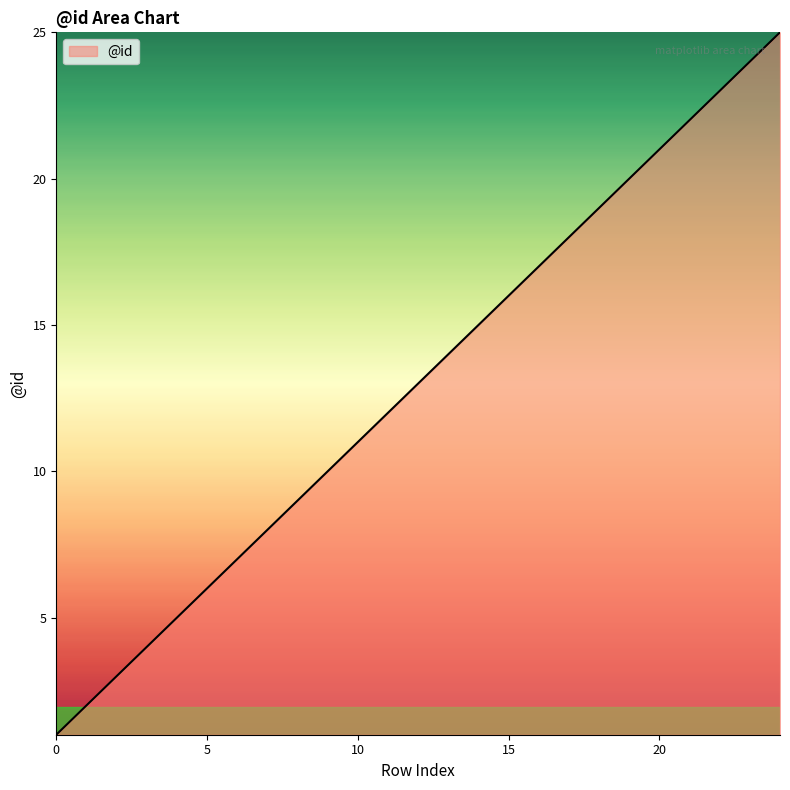

What is the difference between the maximum and minimum values?

24